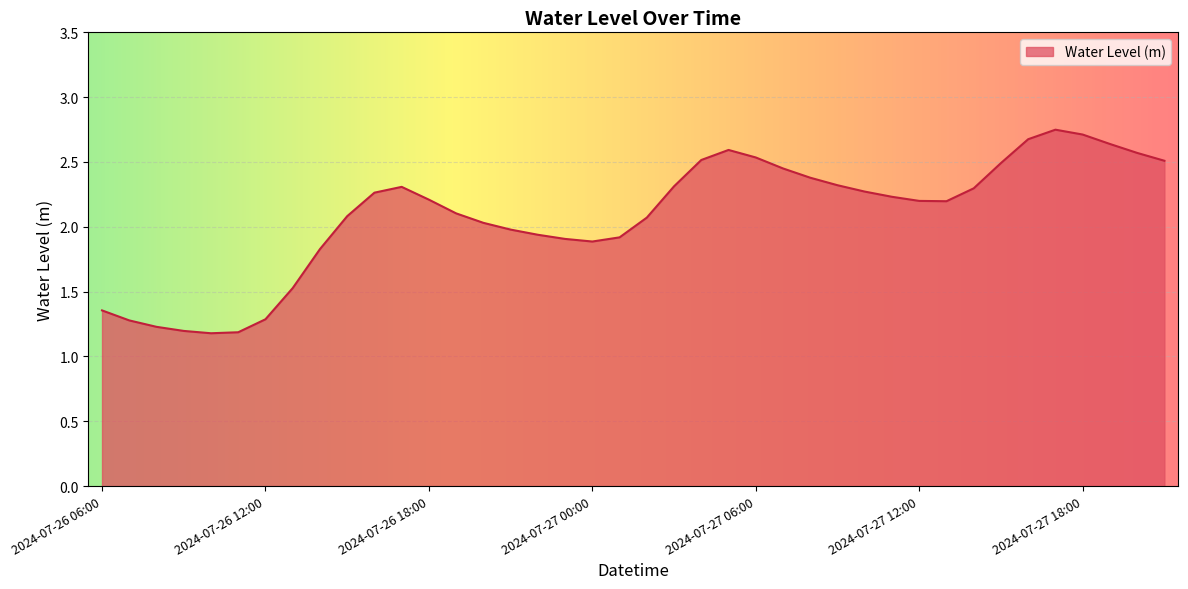

What is the smallest value displayed?

1.2